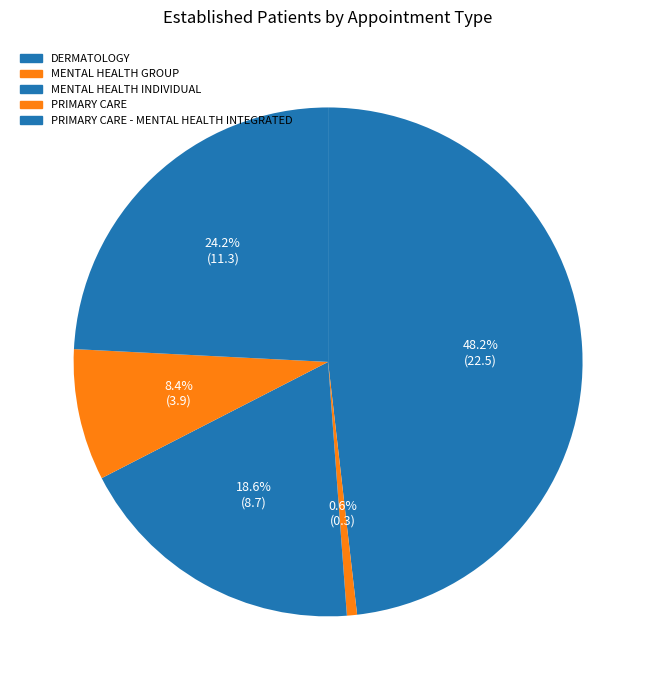

To the nearest percent, what is the difference between the PRIMARY CARE and PRIMARY CARE - MENTAL HEALTH INTEGRATED slice percentages?

16%